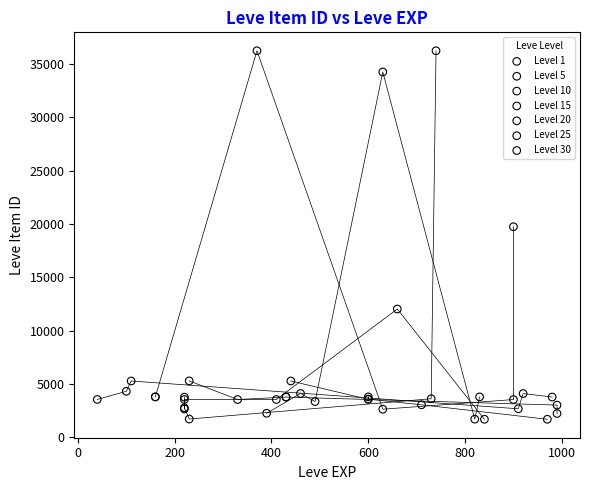

Which series has the widest spread of Y values?

Level 30